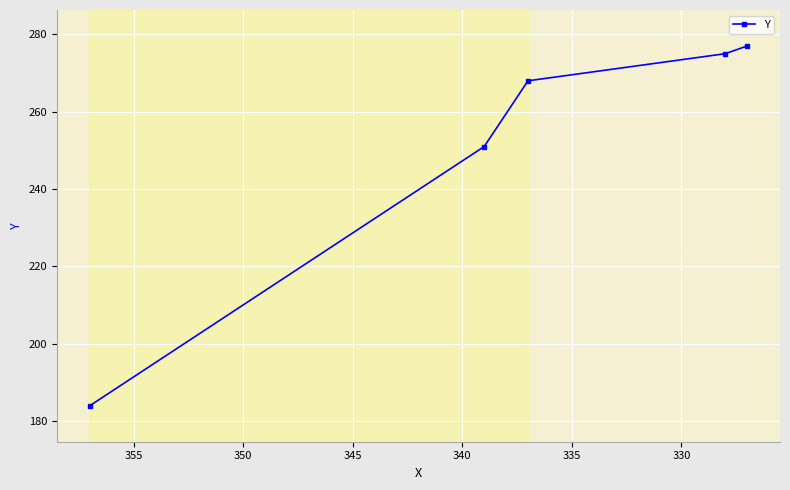

What is the difference between the maximum and minimum values?

93